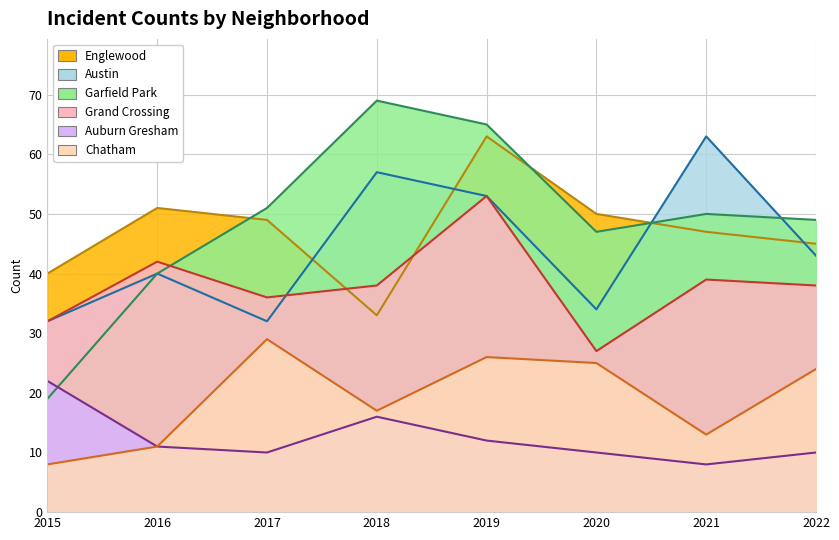

Between 2020 and 2021, which series saw the biggest shift?

Austin